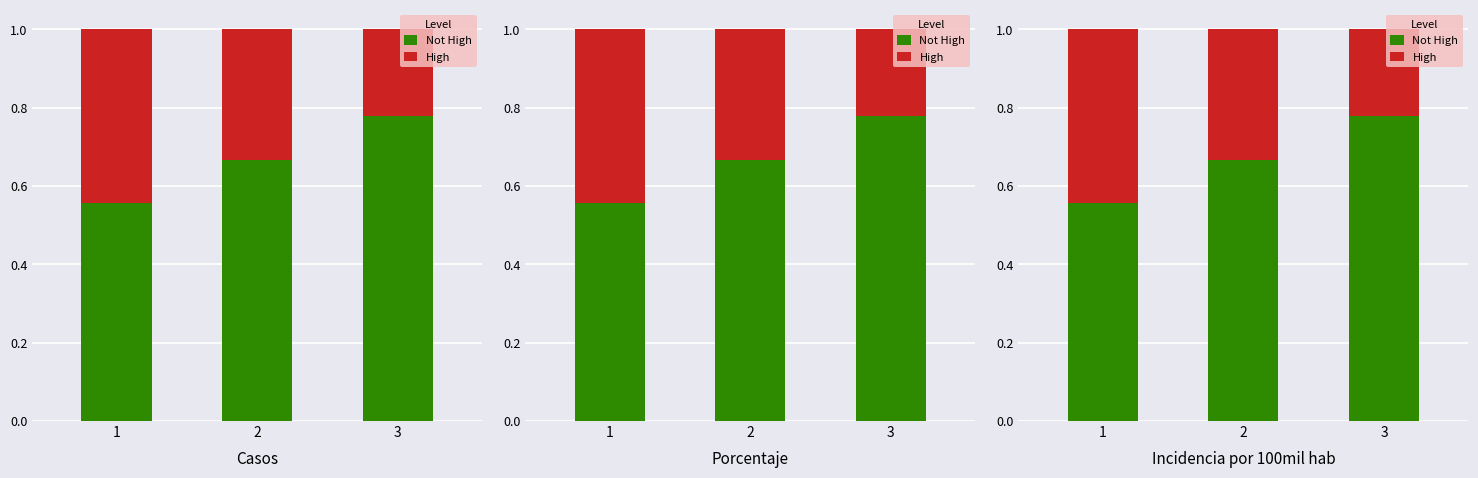

How many groups of bars are there?

3